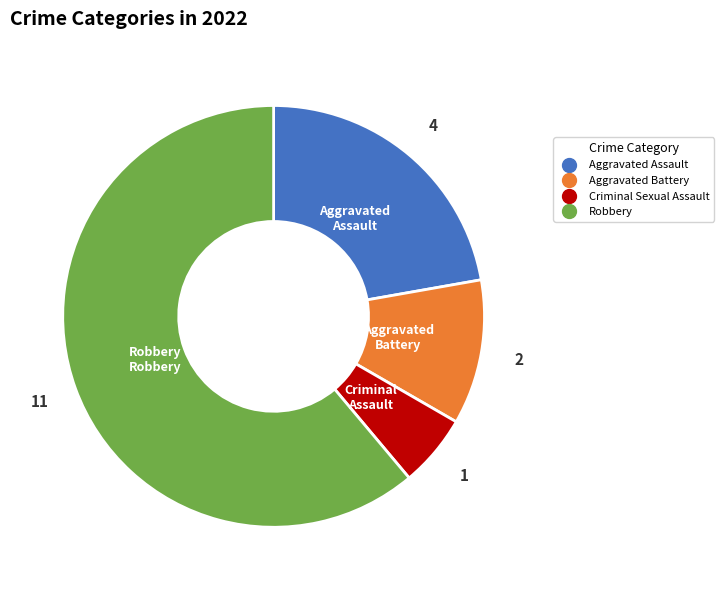

Which has a higher value, Robbery or Criminal Sexual Assault?

Robbery